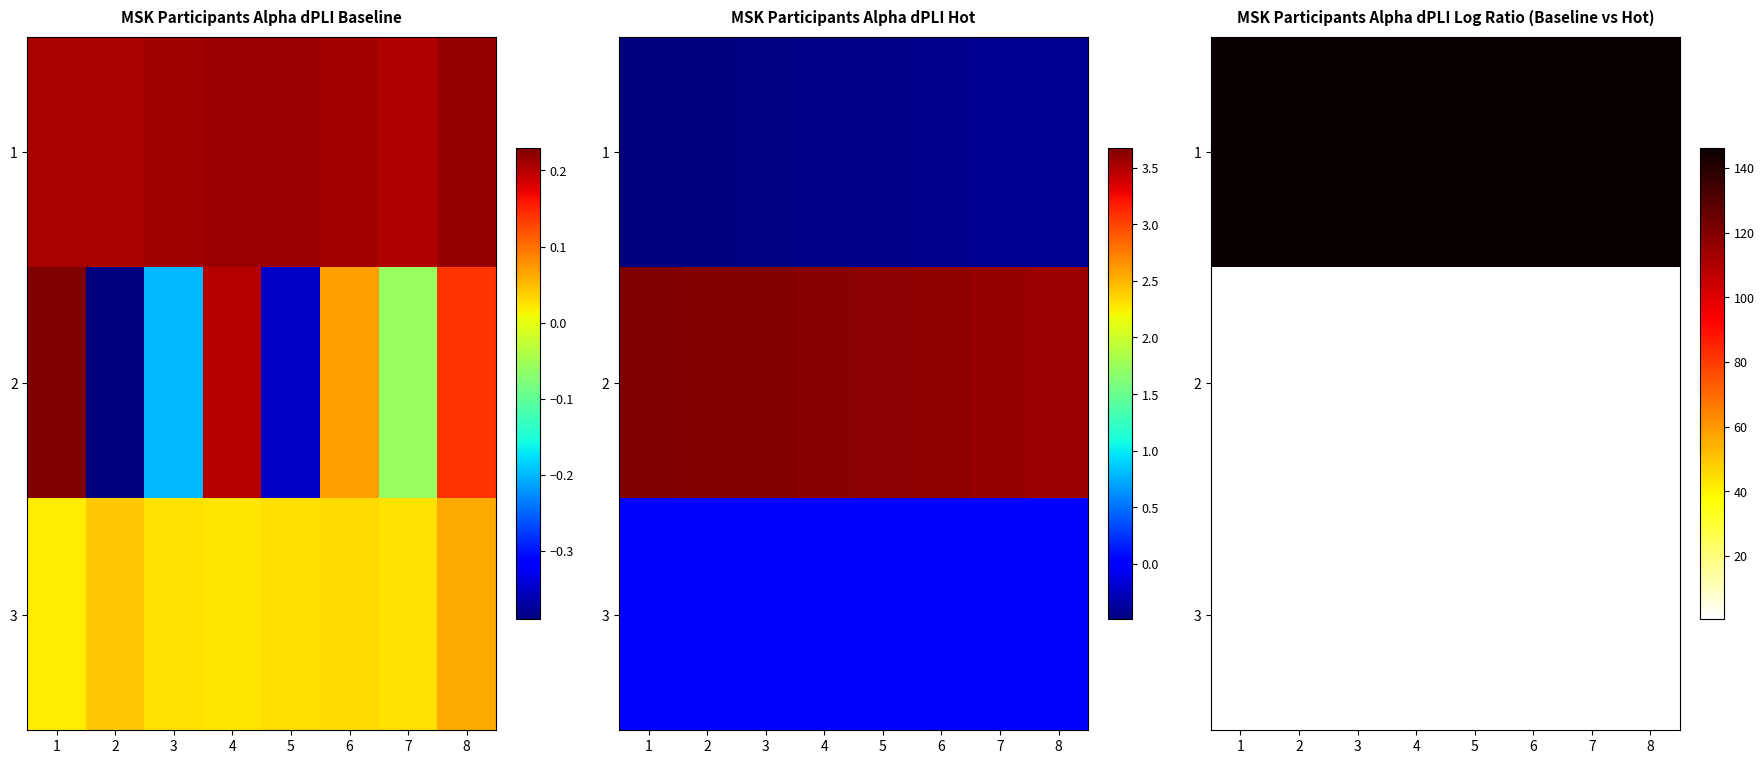

What is the minimum value for 1?

146.2